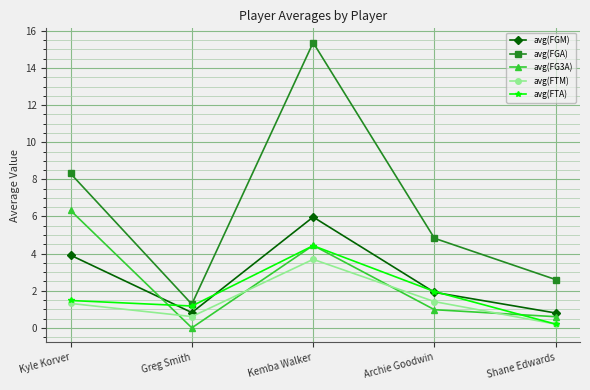

Reading left to right, extract all data points from this chart.

avg(FGM): 3.9	0.8	6.0	1.9	0.8
avg(FGA): 8.3	1.3	15.4	4.8	2.6
avg(FG3A): 6.3	0.0	4.4	1.0	0.6
avg(FTM): 1.3	0.6	3.7	1.4	0.2
avg(FTA): 1.5	1.2	4.4	2.0	0.2